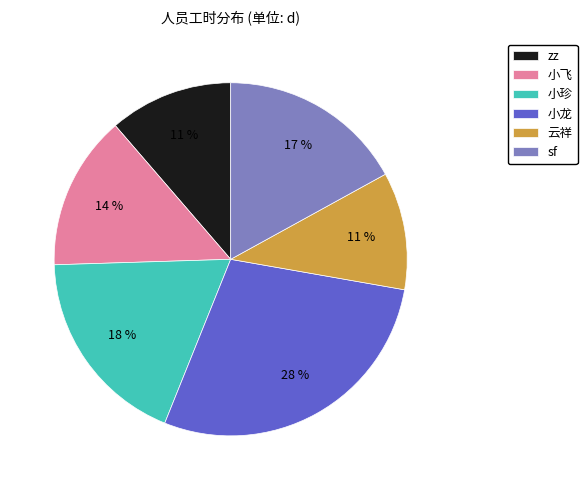

Is there a majority slice in this chart?

No